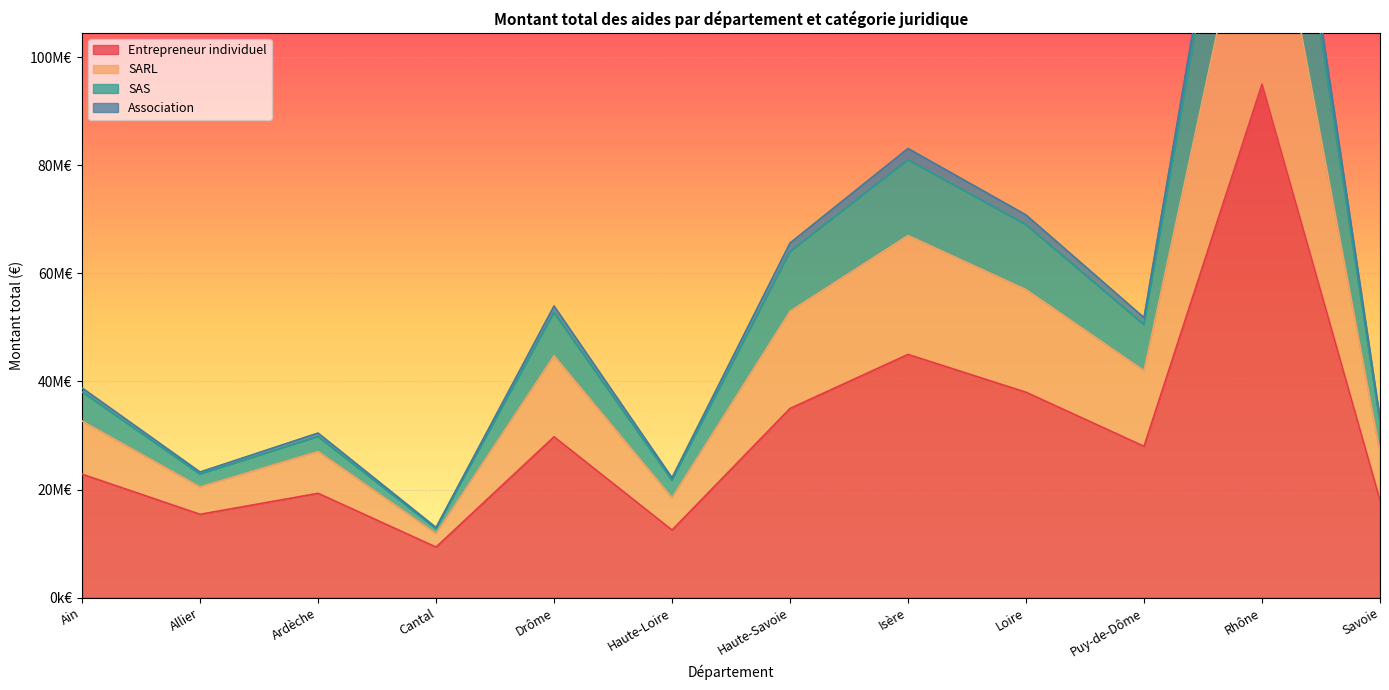

How many values in the SAS series exceed 50500000?

5